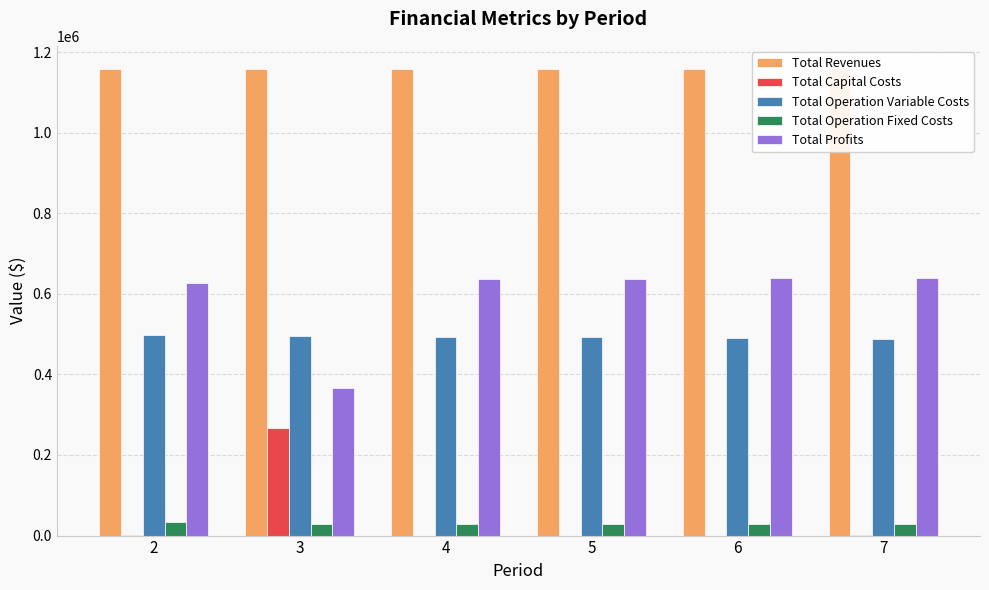

List the series in order of their peak value, highest first.

Total Revenues, Total Profits, Total Operation Variable Costs, Total Capital Costs, Total Operation Fixed Costs